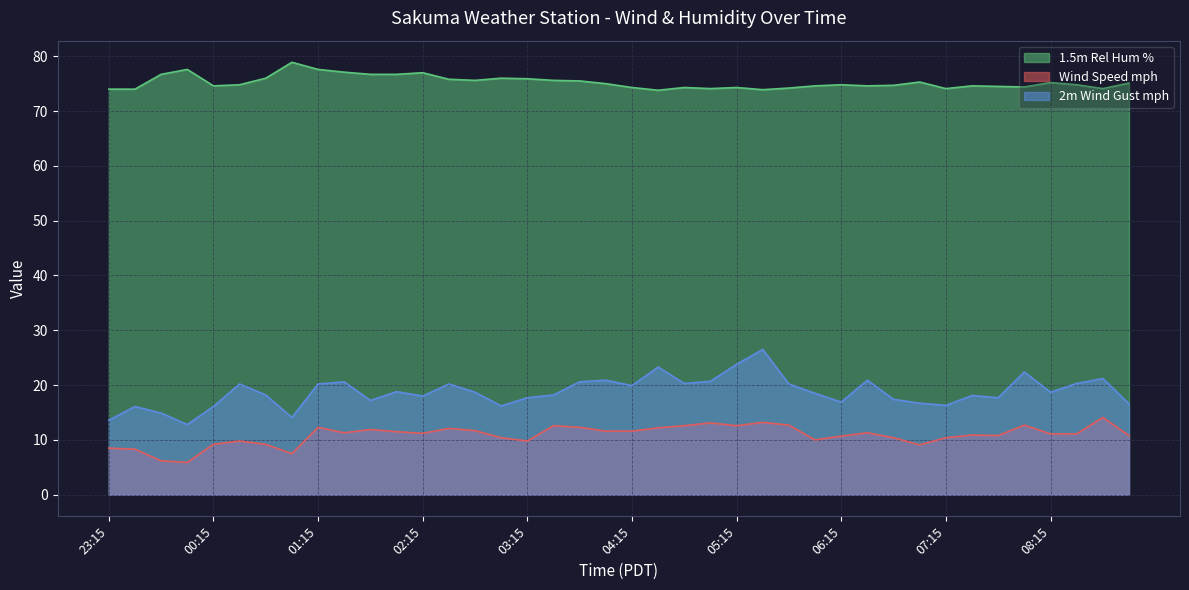

Is it true that 1.5m Rel Hum % equals 75.9 at 03:15?

True